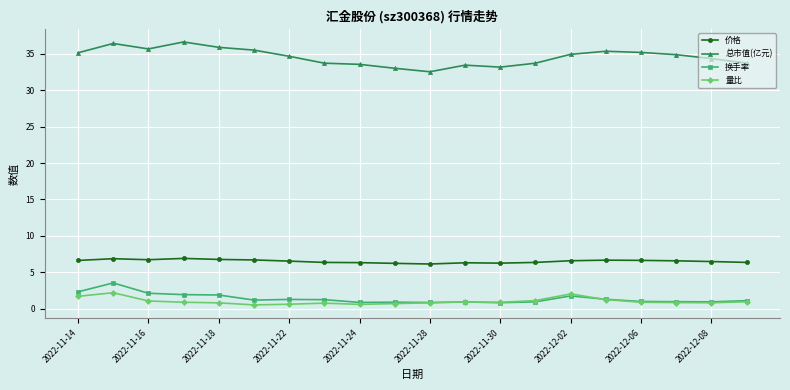

True or false: 量比 and 价格 intersect in this chart.

False